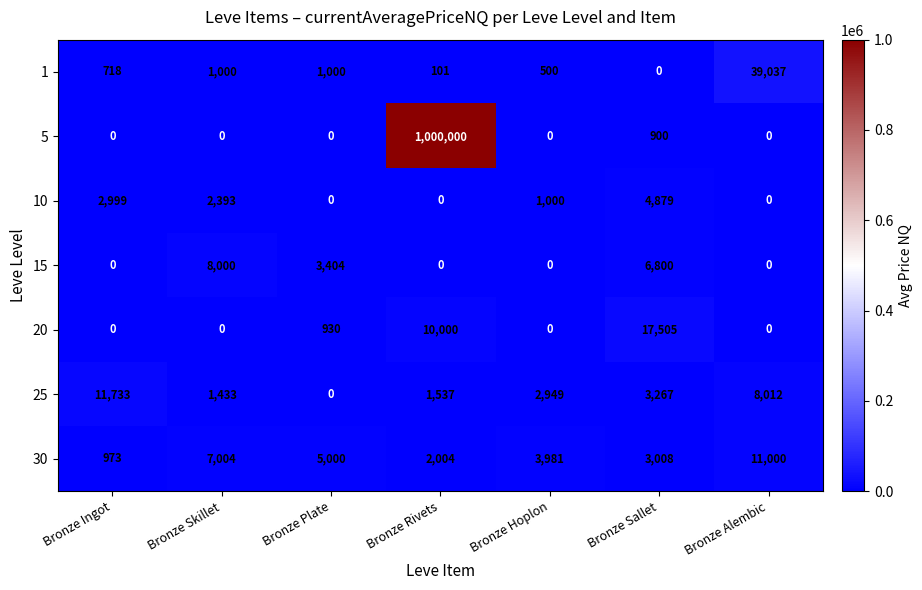

Which category has the highest value across all series?

Bronze Rivets